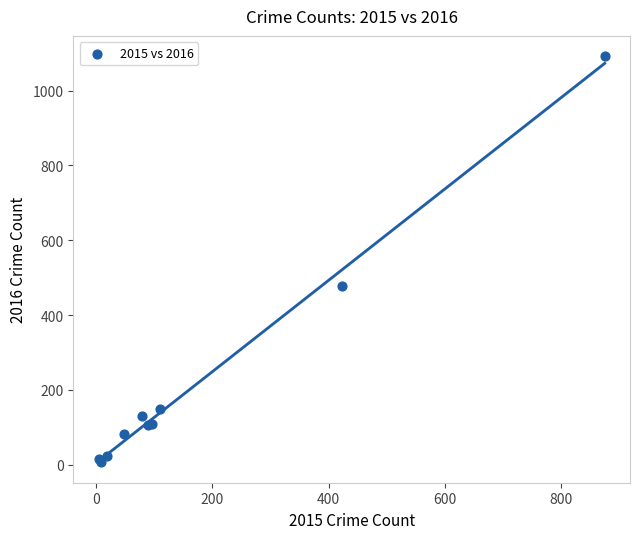

What Y value in the scatter plot is closest to 549?

477